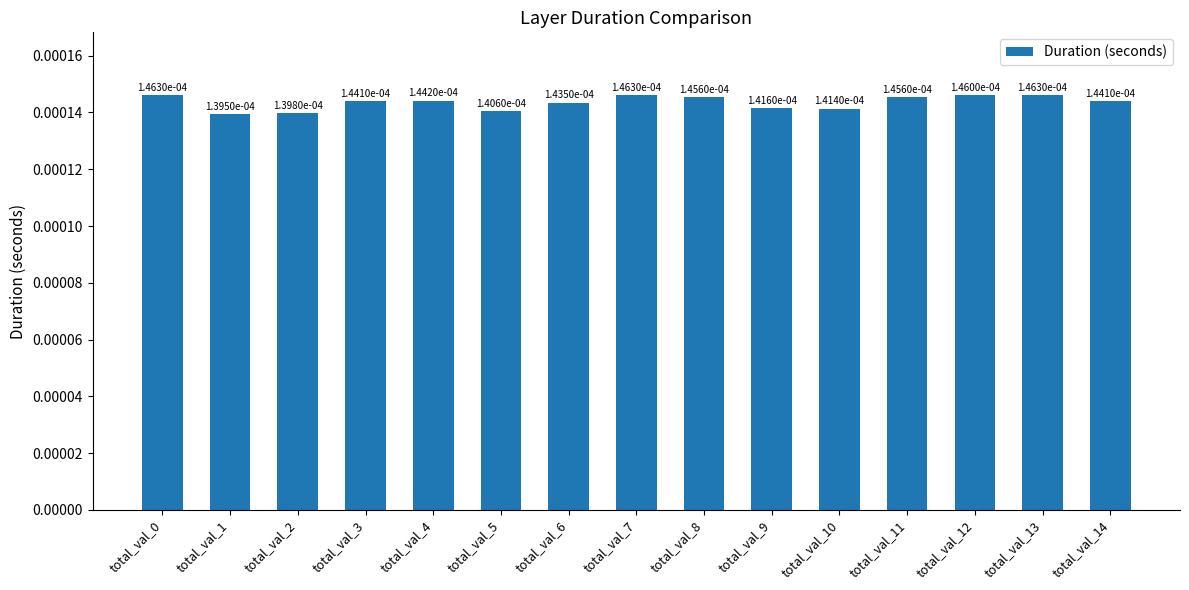

How many bars are there in total?

15